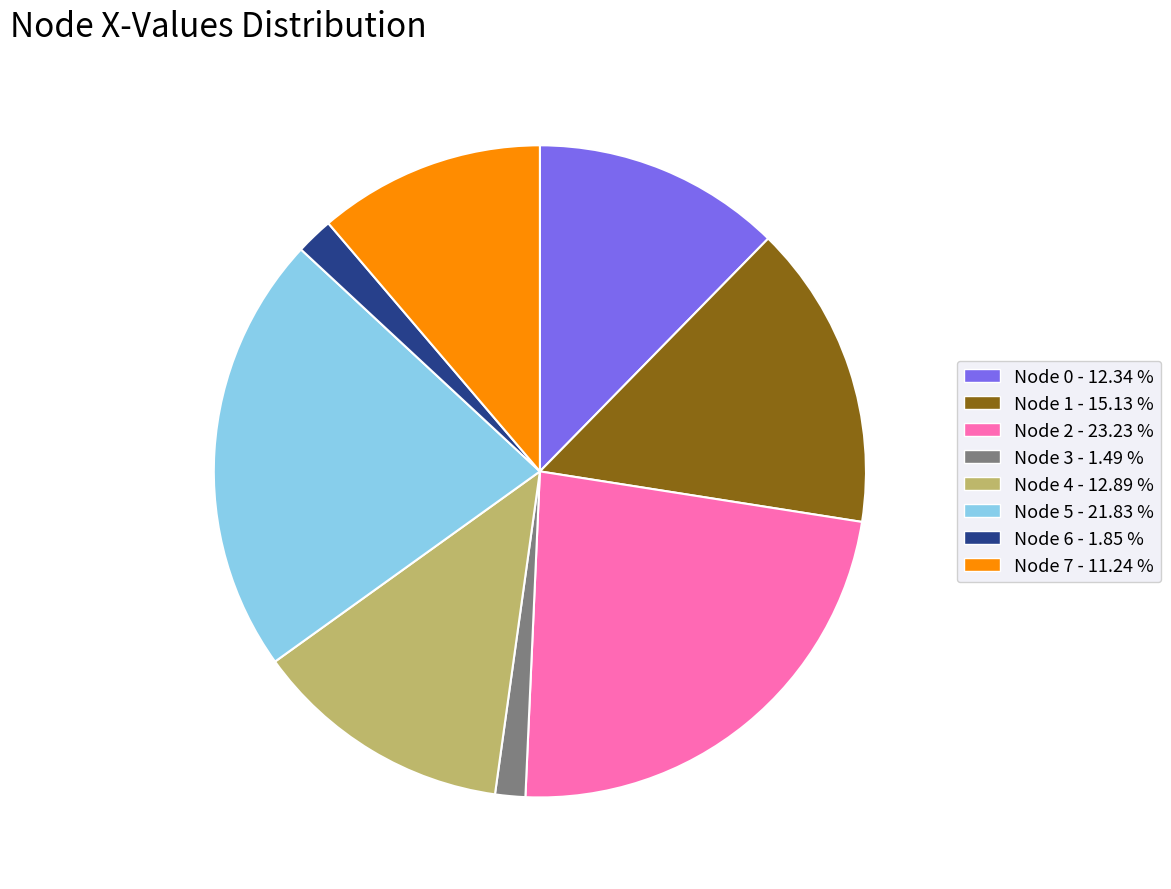

Which has a higher value, Node 1 - 15.13 % or Node 7 - 11.24 %?

Node 1 - 15.13 %